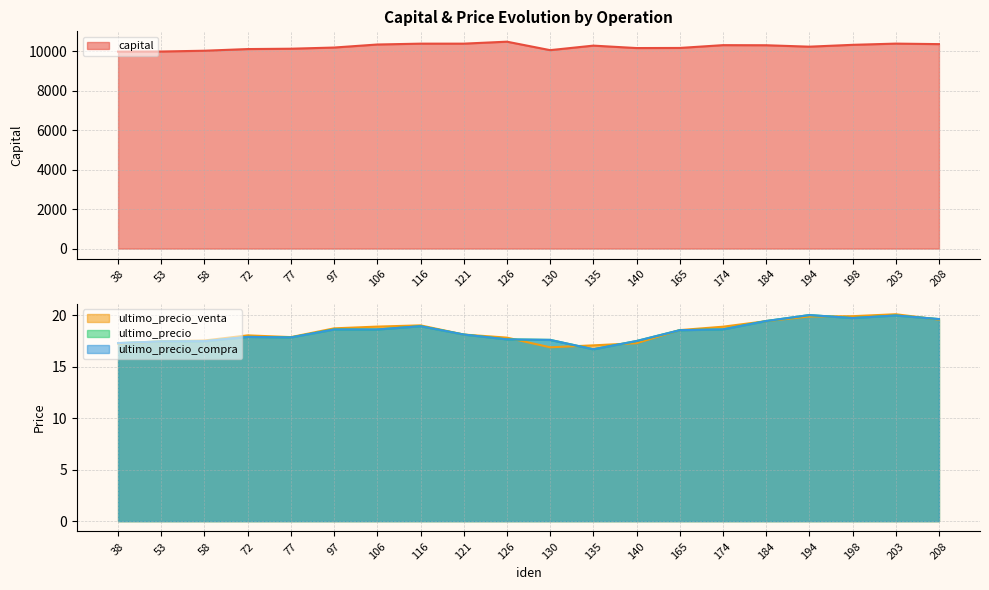

What is the sum of all ultimo_precio_compra values?

367.4